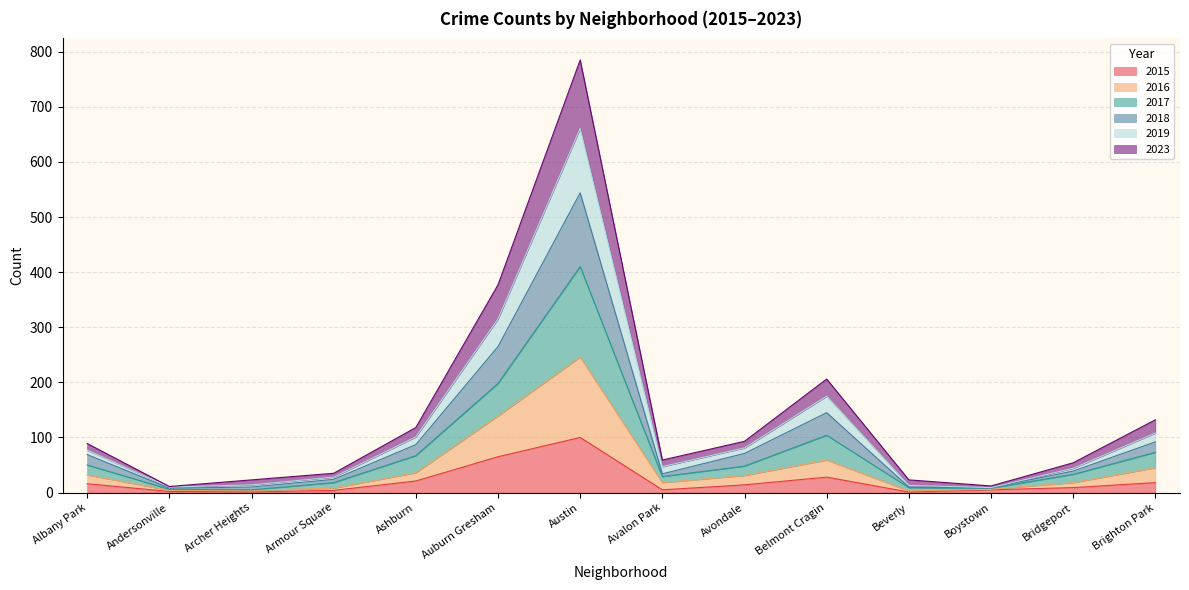

At which category is the sum across all series the highest?

Austin